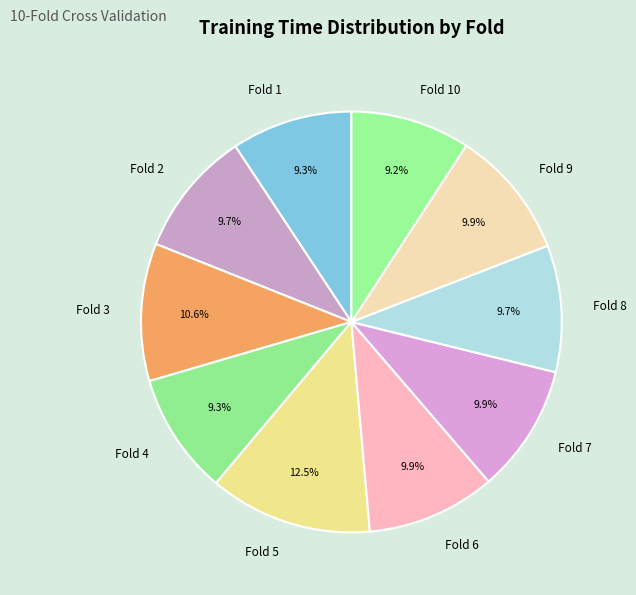

To the nearest percent, what is the difference between the largest and smallest slice percentages?

3%